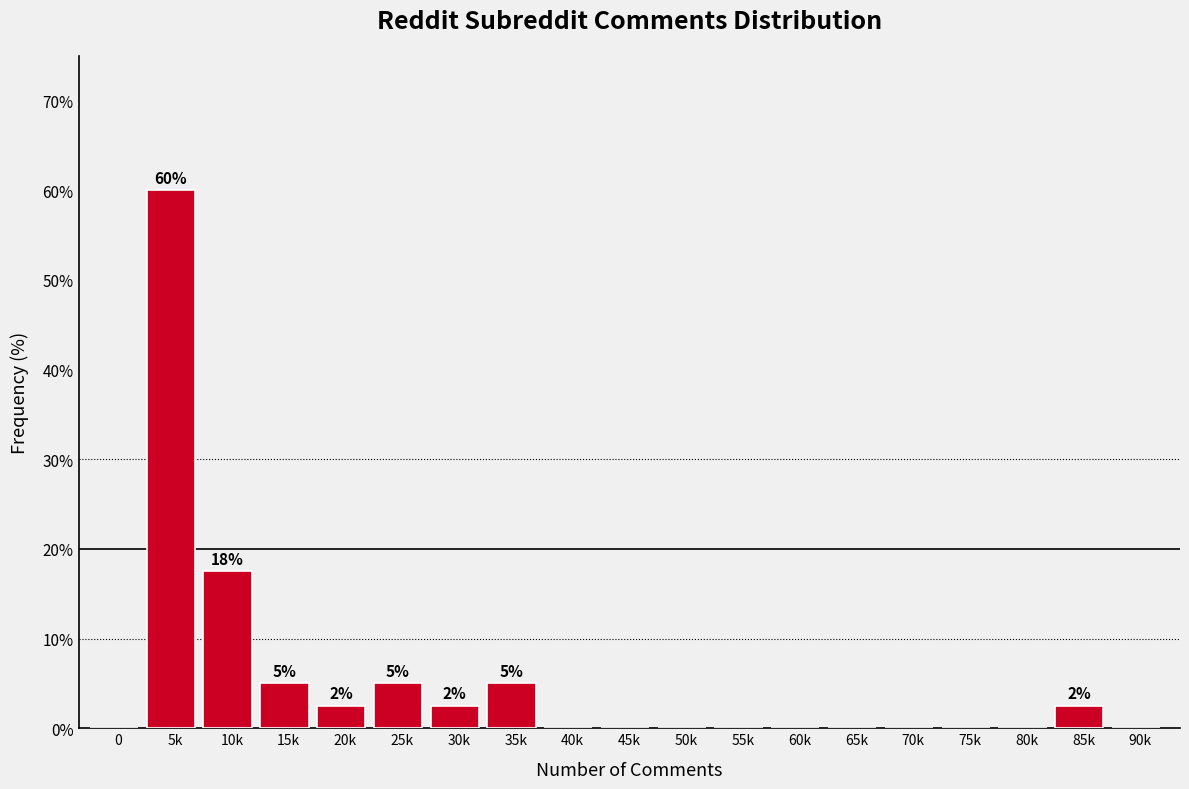

Reading left to right, transcribe all the data shown in this chart.

0=0.0	5k=60.0	10k=17.5	15k=5.0	20k=2.5	25k=5.0	30k=2.5	35k=5.0	40k=0.0	45k=0.0	50k=0.0	55k=0.0	60k=0.0	65k=0.0	70k=0.0	75k=0.0	80k=0.0	85k=2.5	90k=0.0